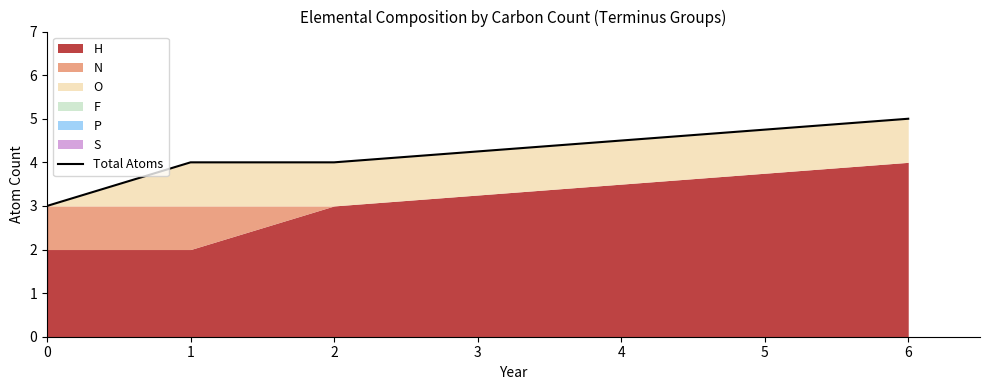

The value at 0 is 1. True or false?

False